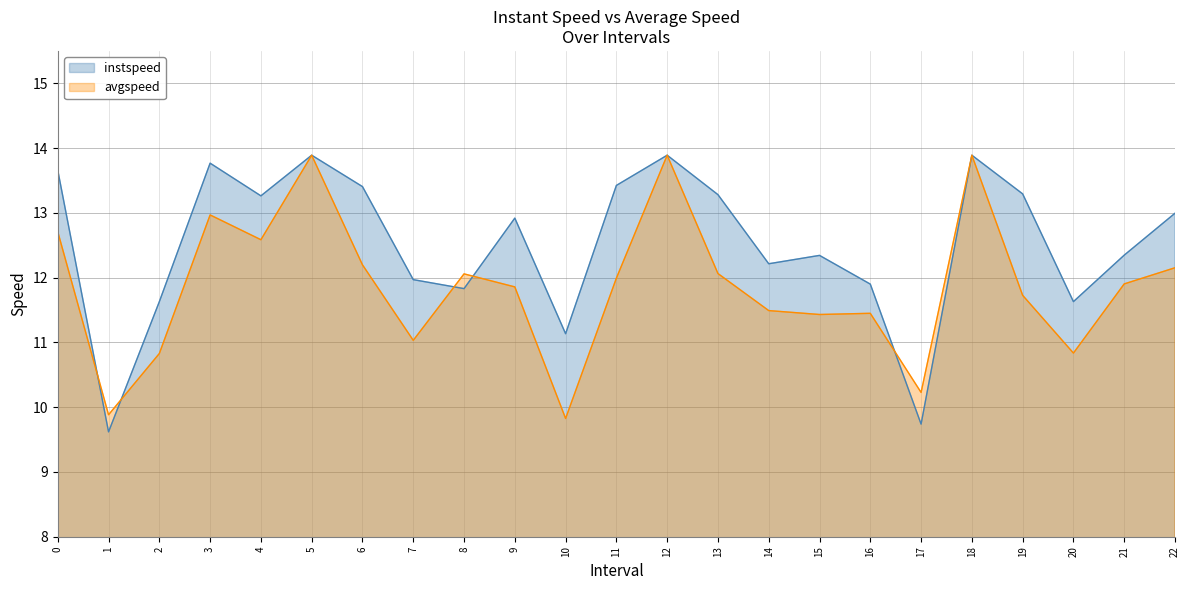

Is it true that avgspeed equals 4.2 at 5?

False